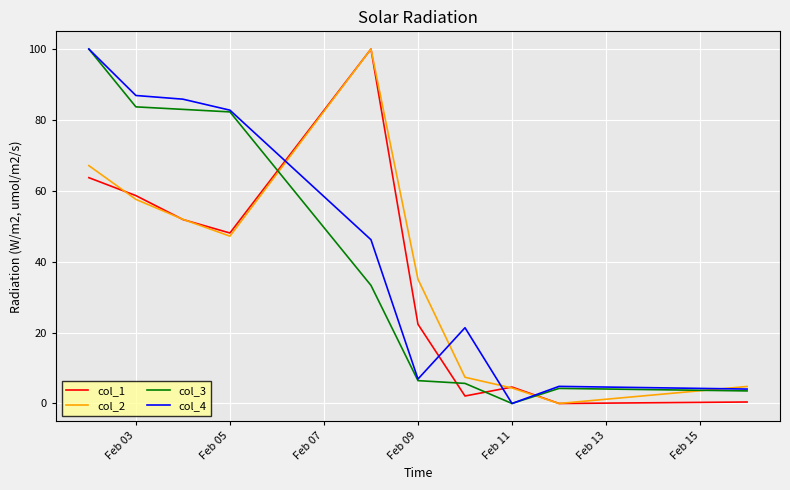

What are all the series names shown in the legend?

col_1, col_2, col_3, col_4